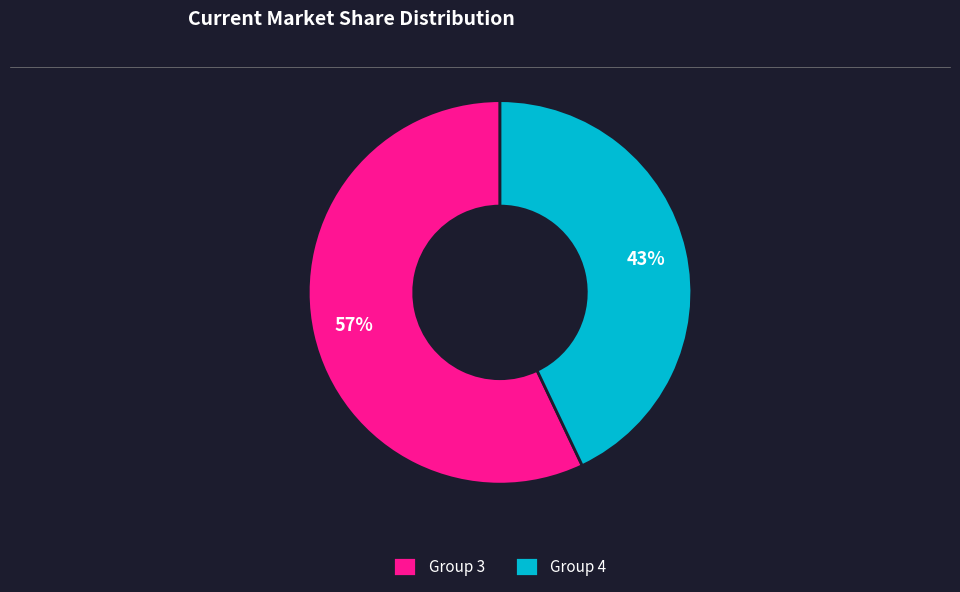

Does any single category account for the majority?

Yes